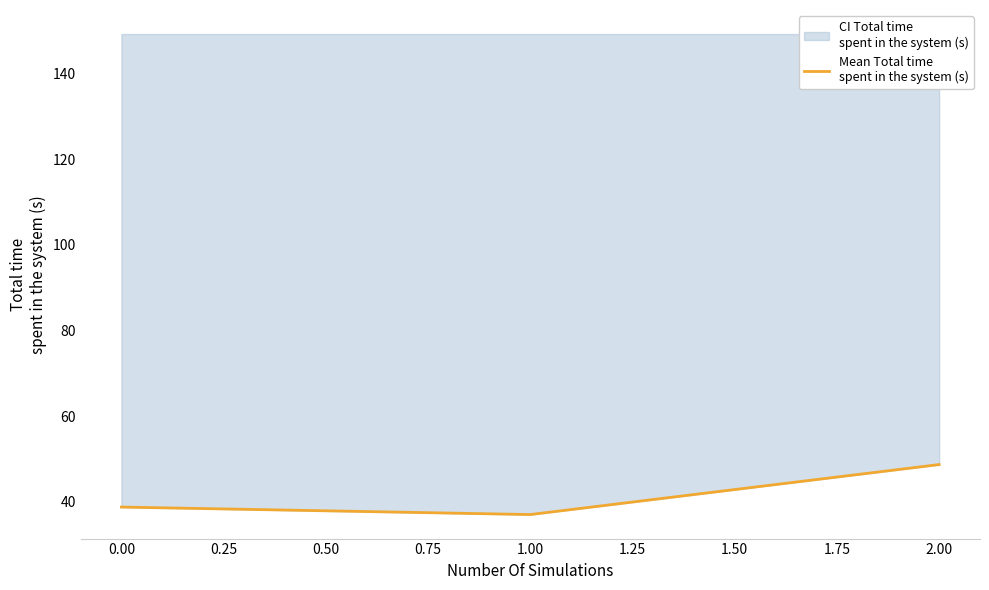

Is this an area chart (filled region under the line)?

No